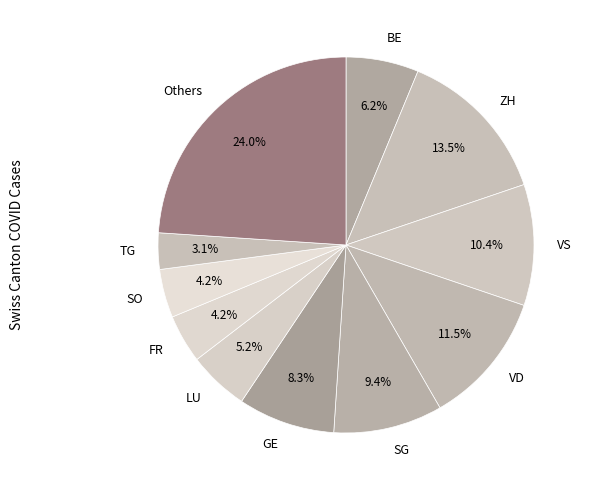

What is the largest slice in the pie chart?

Others